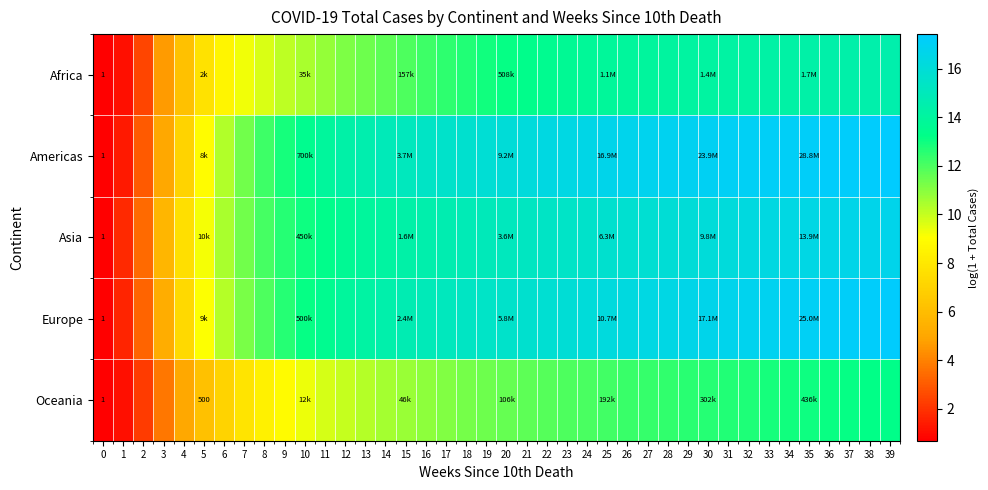

What is the minimum value shown in the chart?

0.7